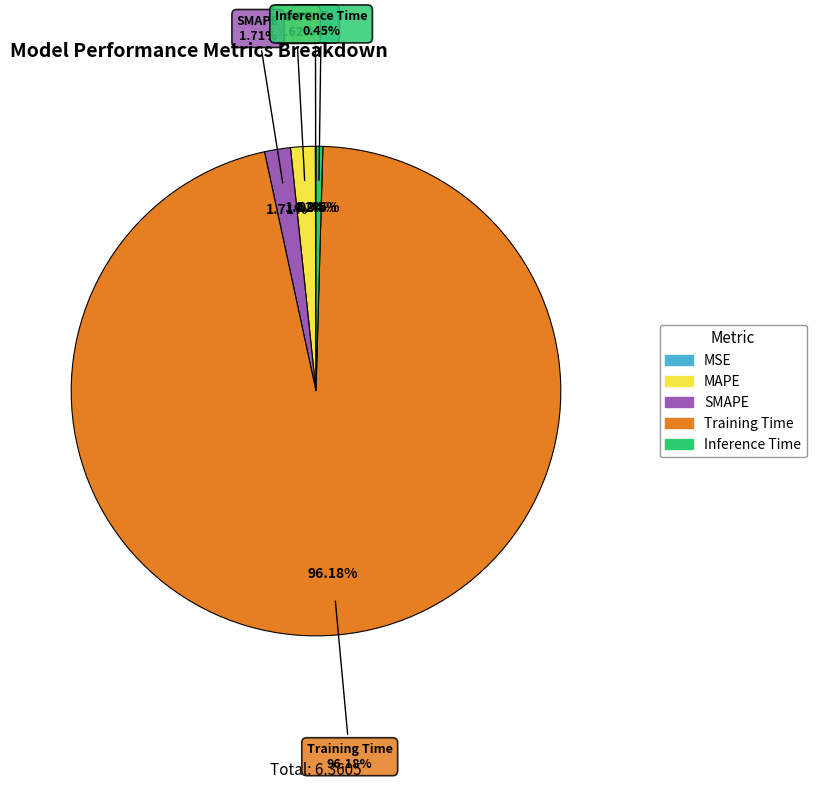

Which category has the biggest portion of the pie?

Training Time